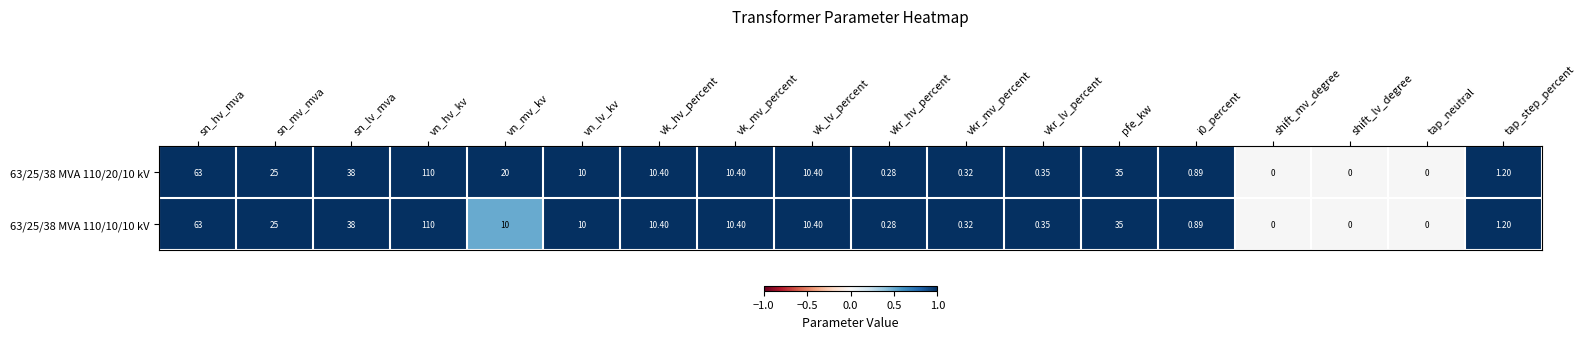

Count the number of data series in this chart.

2